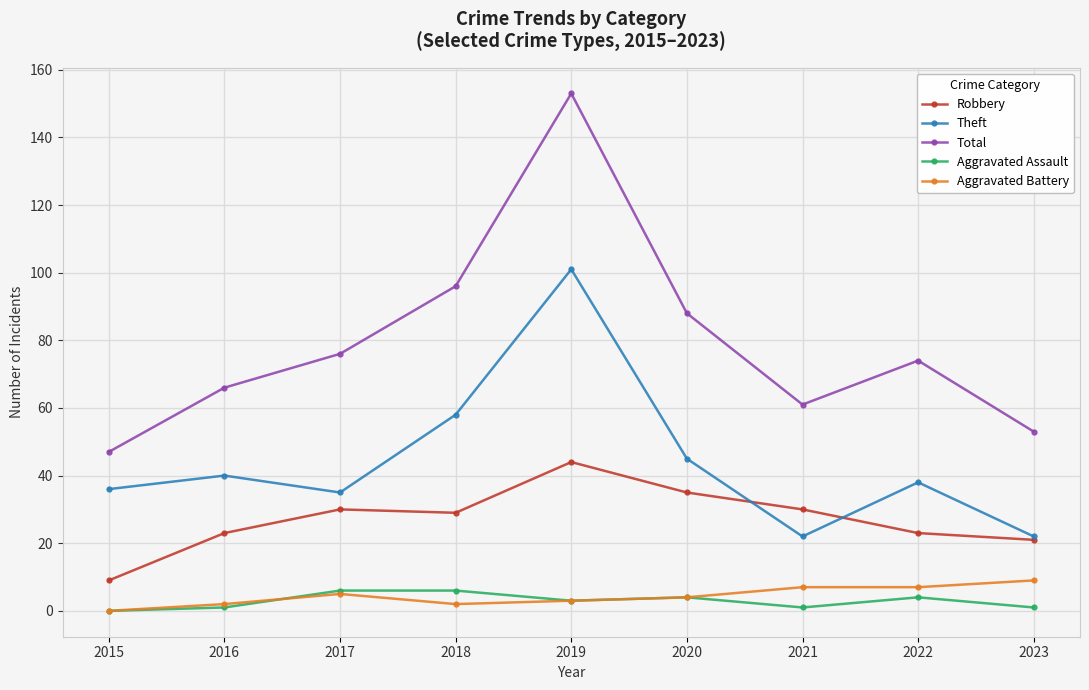

Which series has the largest total across all categories?

Total